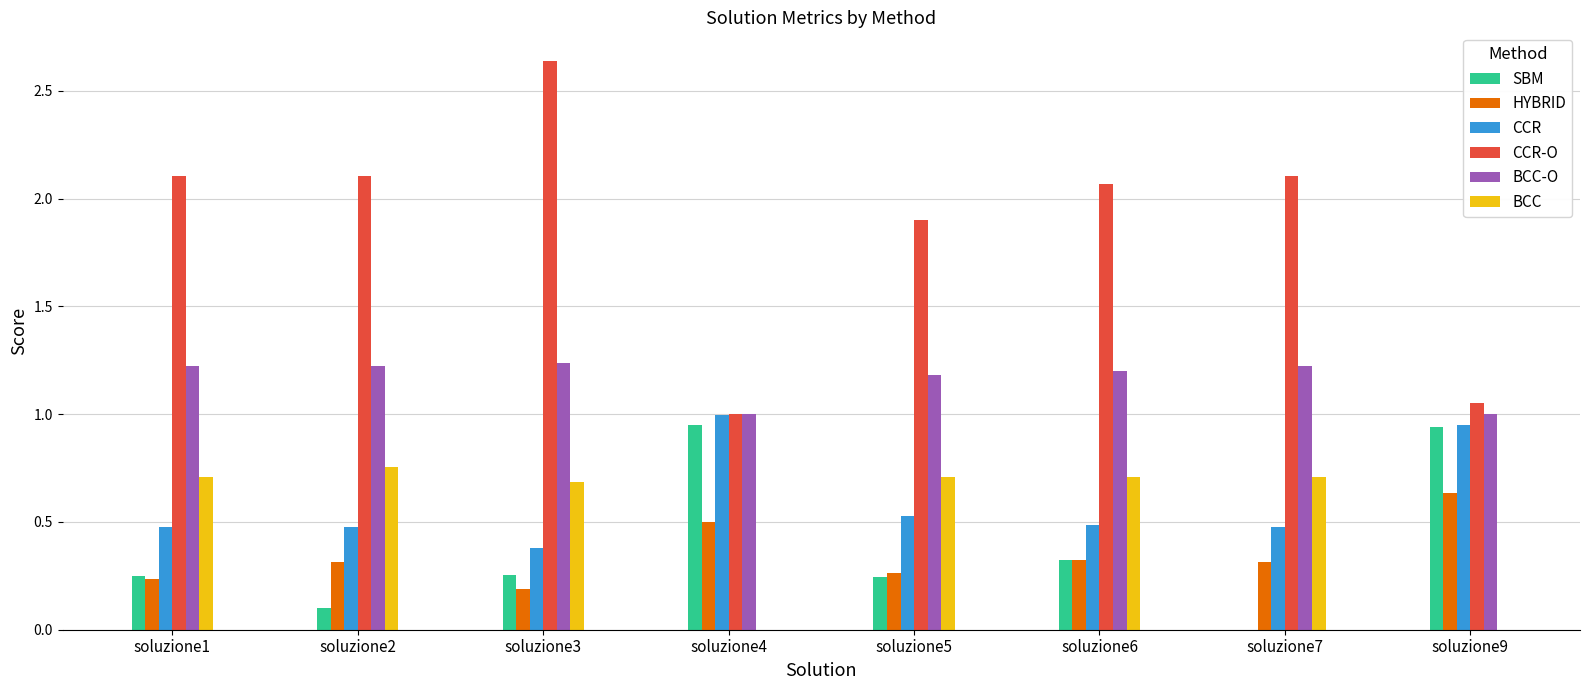

The CCR-O series shows 2.1 at soluzione6. True or false?

True